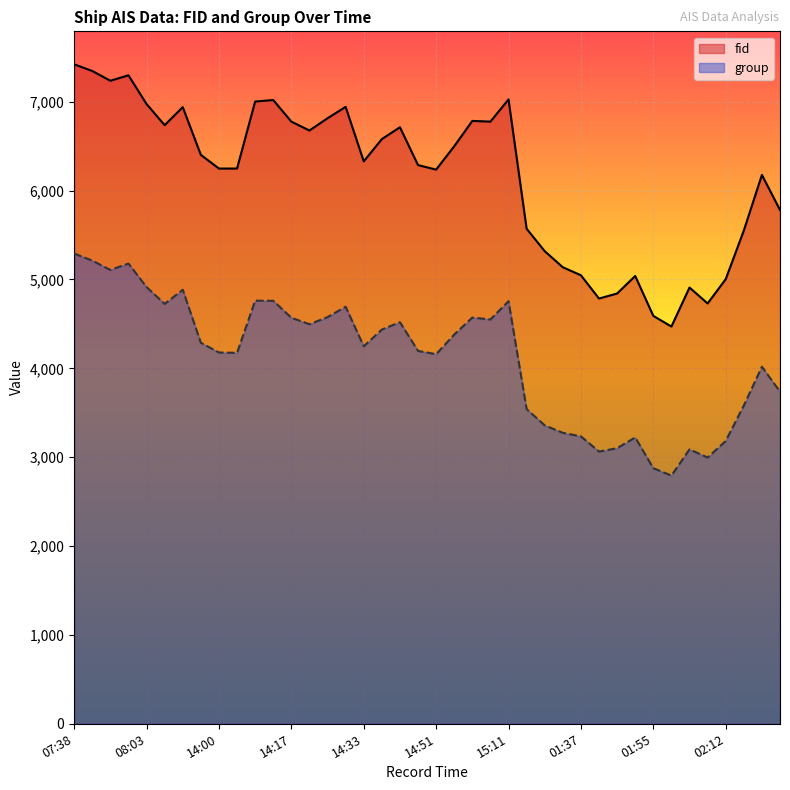

What is the difference between the maximum and minimum values in the fid series?

2951